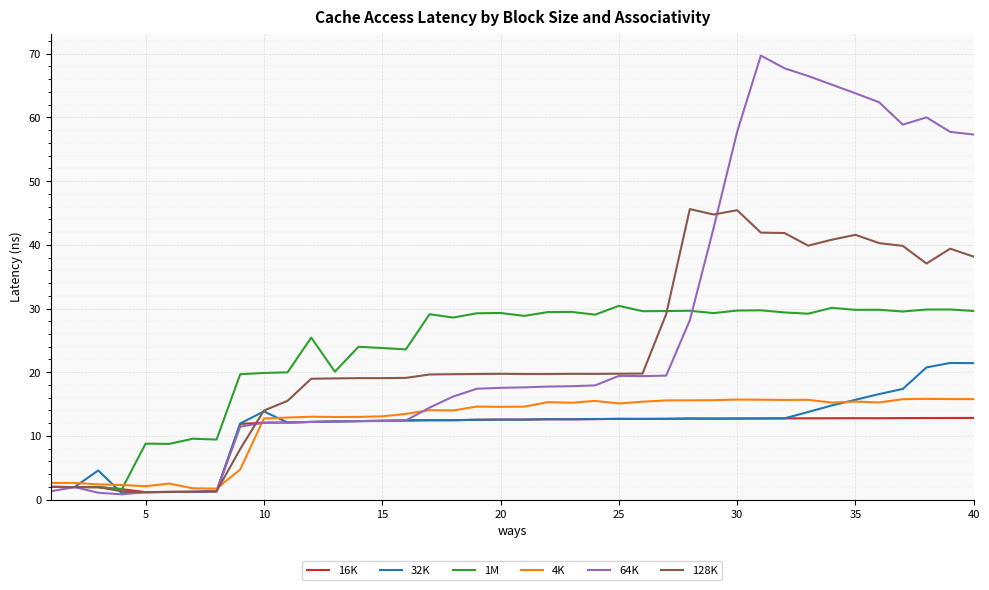

Which series has the widest spread of values?

64K